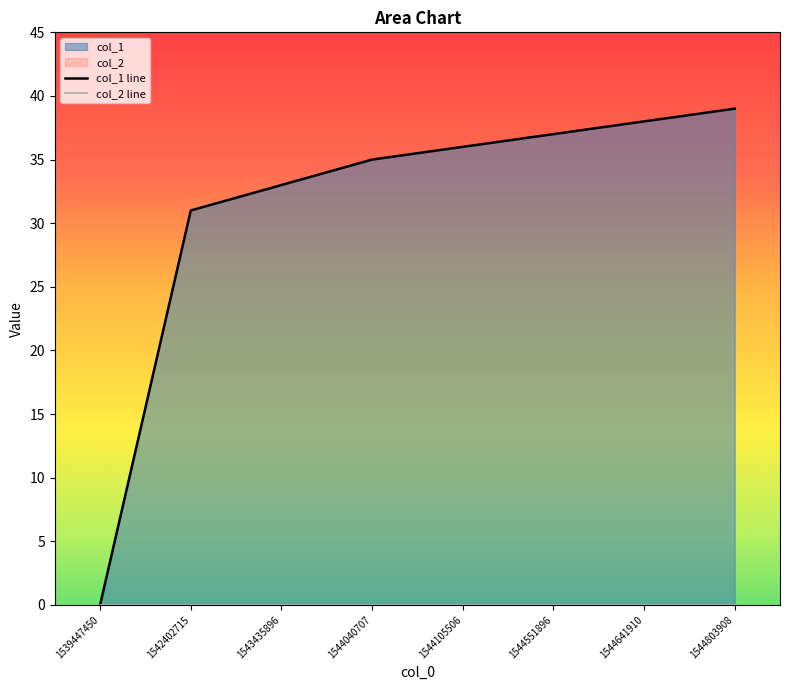

What is the difference between the second highest and minimum values?

38